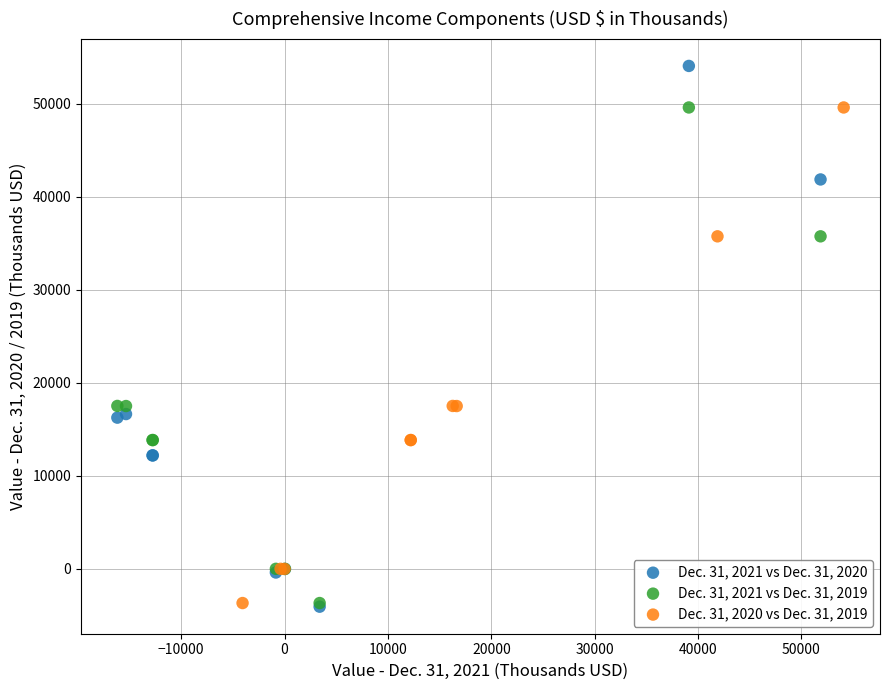

Which series reaches the maximum Y coordinate?

Dec. 31, 2021 vs Dec. 31, 2020